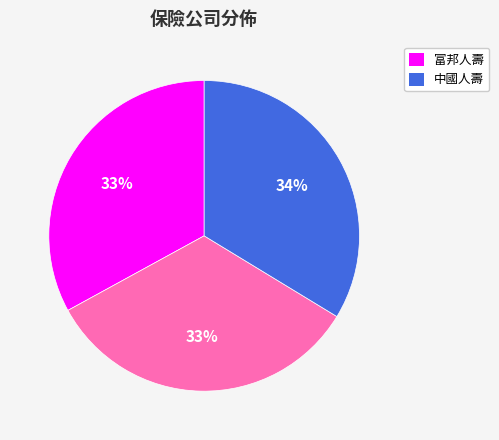

To the nearest percent, what is the difference between the largest and smallest slice percentages?

1%